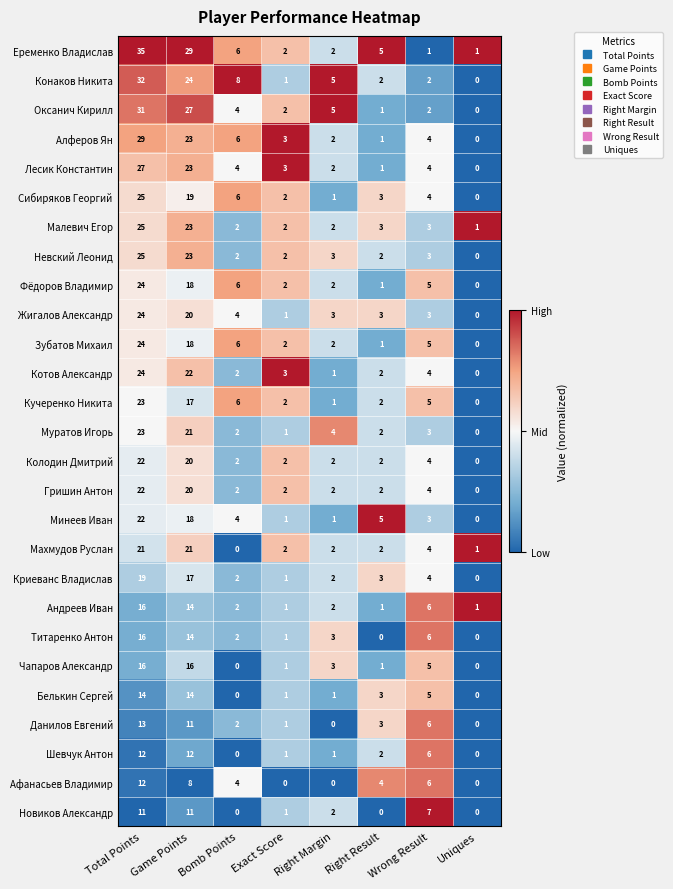

What is the total value across all series at Right Result?

57